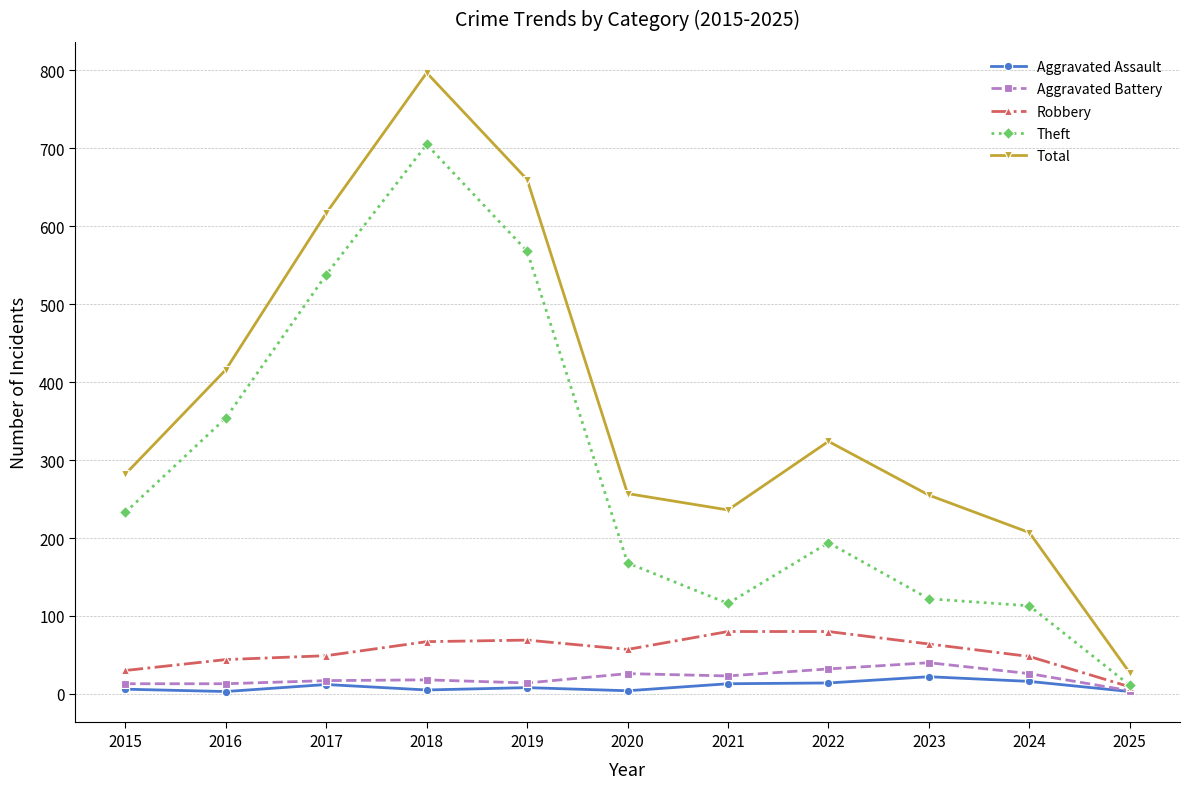

What is the sum of the Total values at 2023 and 2018?

1052